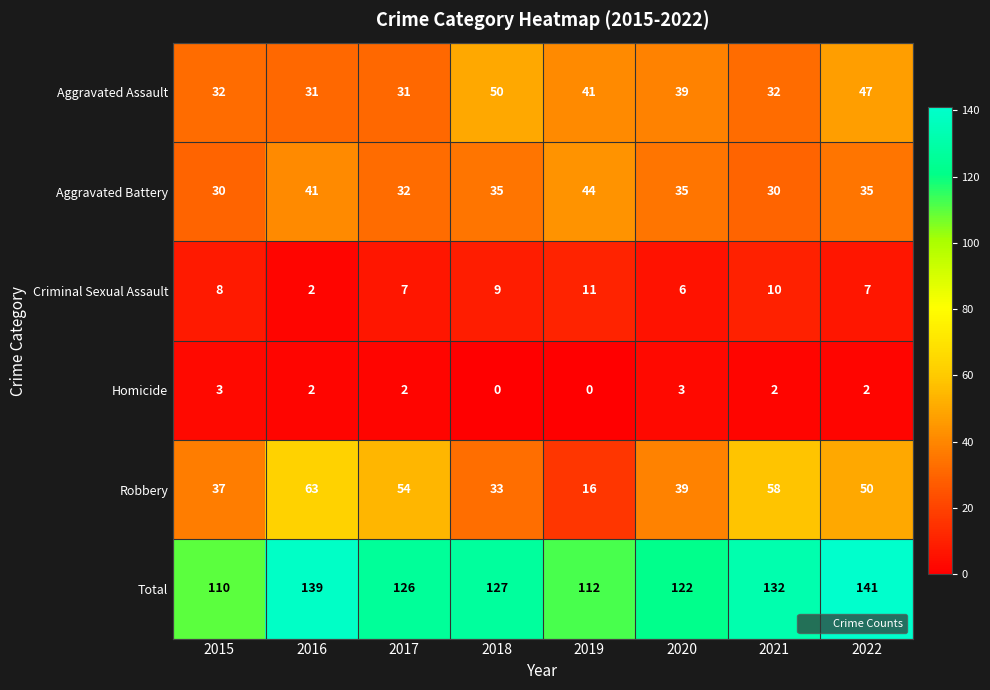

Between 2021 and 2022, which series saw the biggest shift?

Aggravated Assault